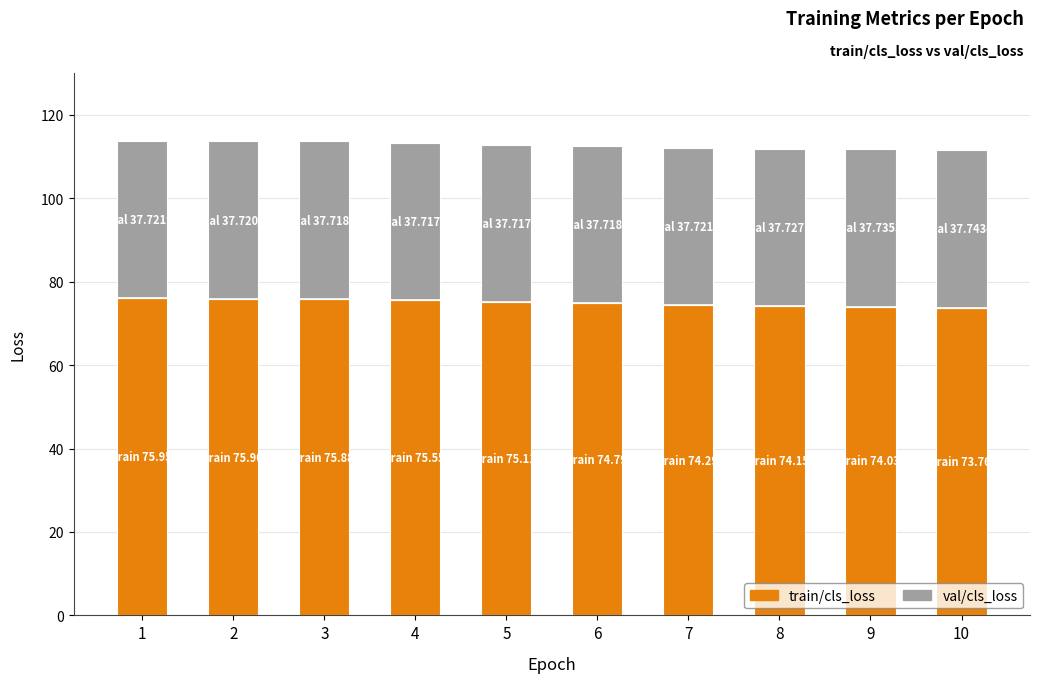

How many distinct data groups are displayed?

2